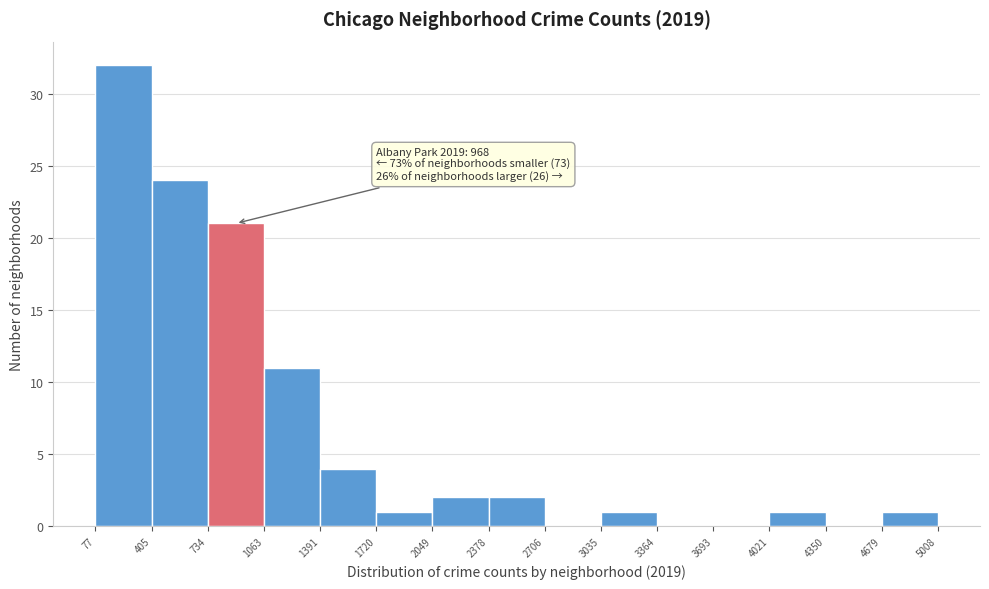

Which range on the x-axis has the tallest bar?

77 to 405